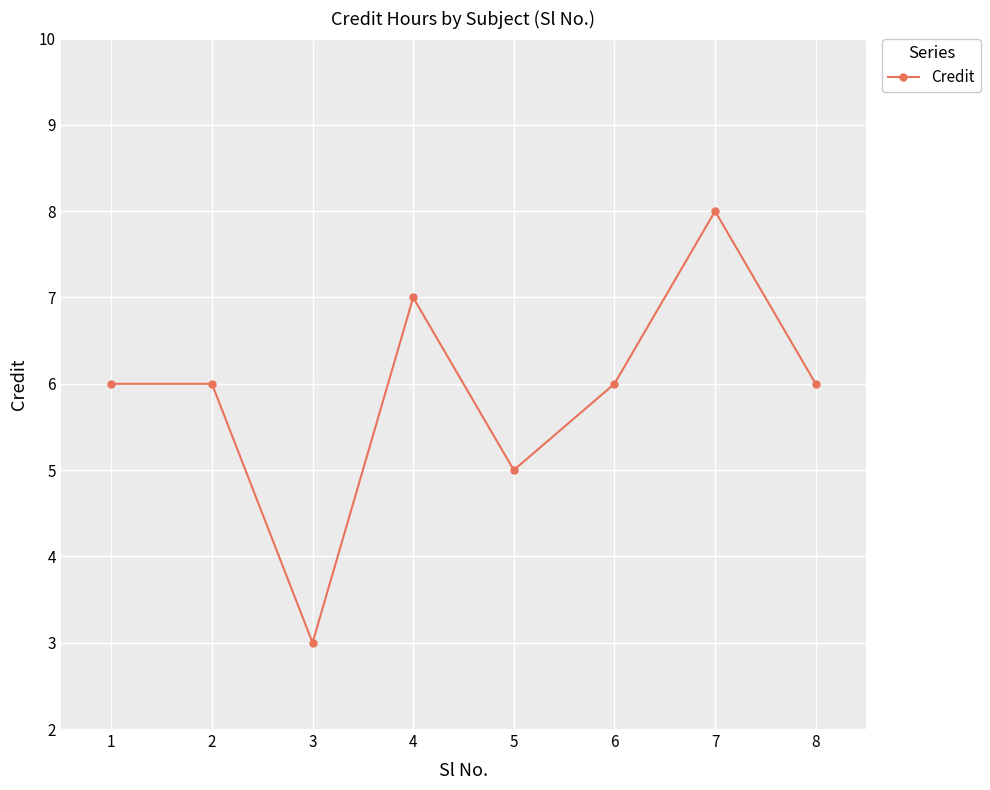

At which label is the value closest to 5?

5